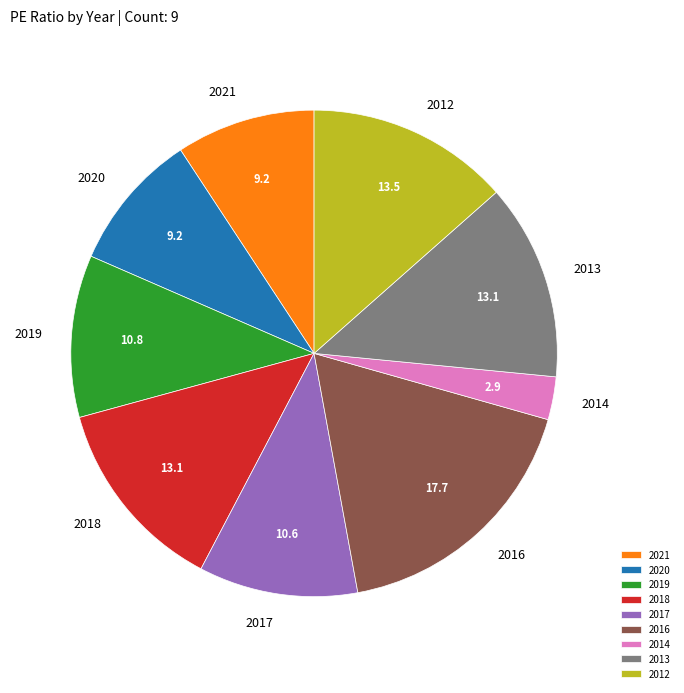

What is the largest slice in the pie chart?

2016